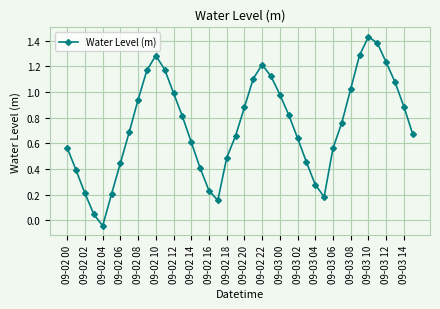

How many lines are shown in the chart?

1